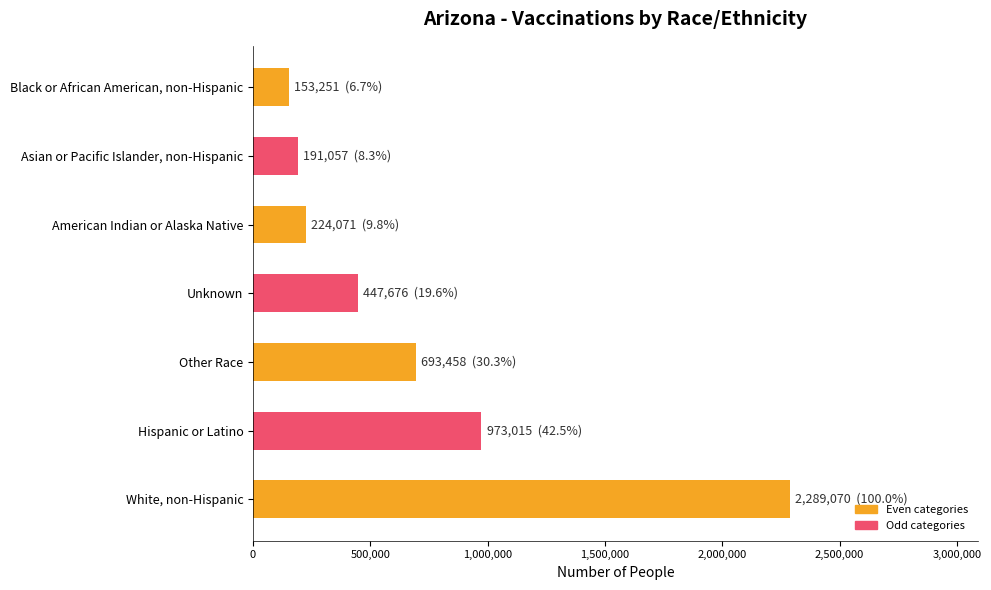

What is the difference between the values at Other Race and White, non-Hispanic?

1595612